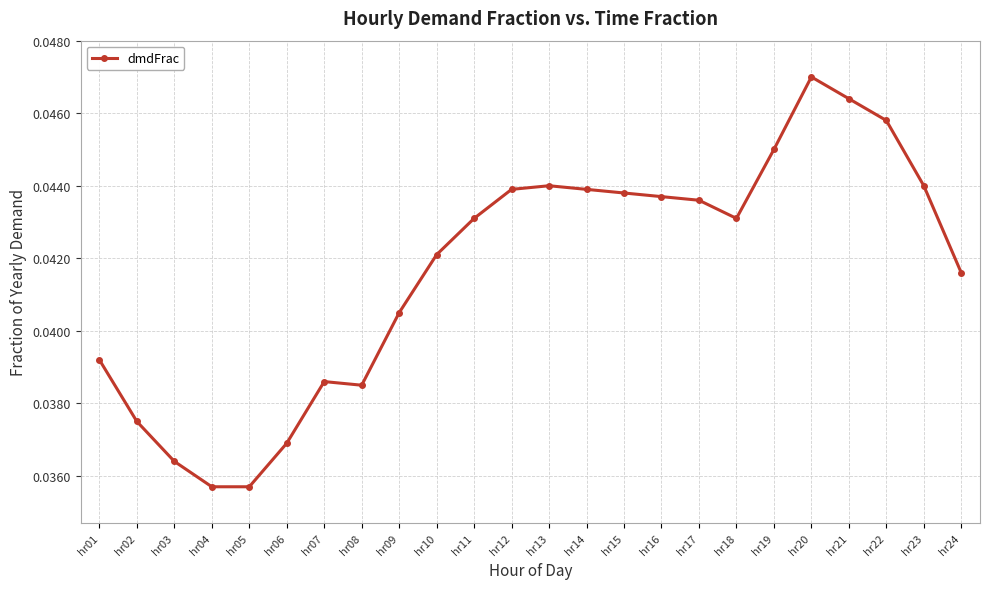

Count the number of categories in the chart.

24